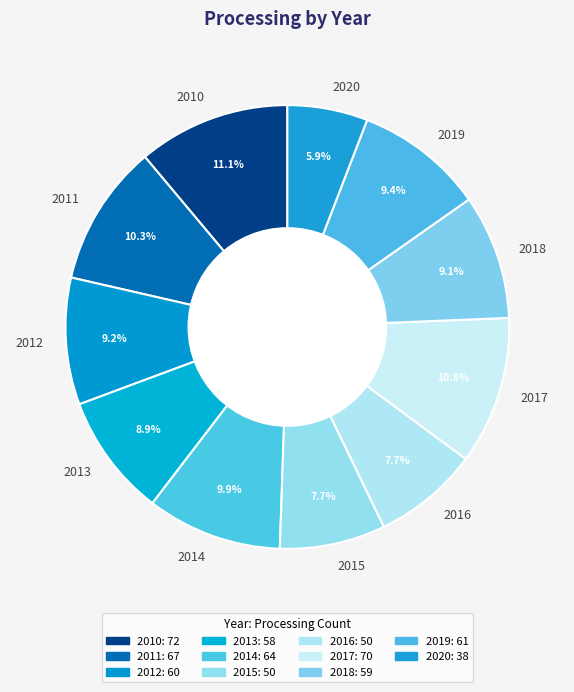

Is there a majority slice in this chart?

No